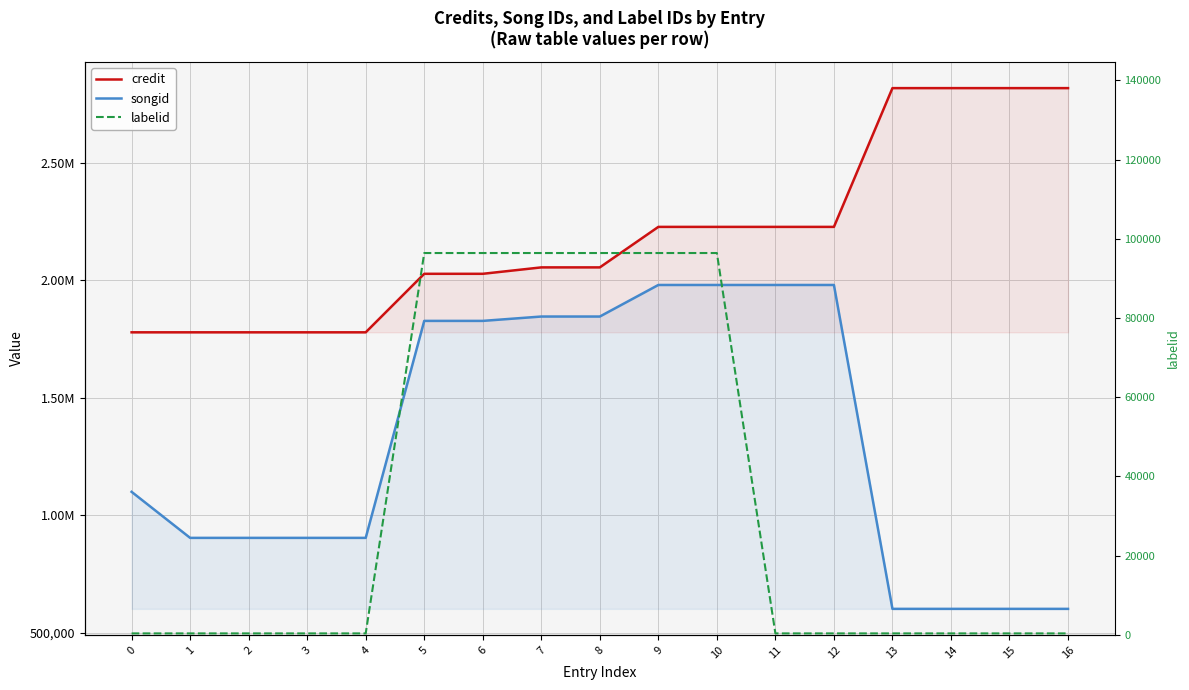

List the labels in order of labelid value, smallest first.

0, 1, 2, 3, 4, 11, 12, 13, 14, 15, 16, 5, 6, 7, 8, 9, 10